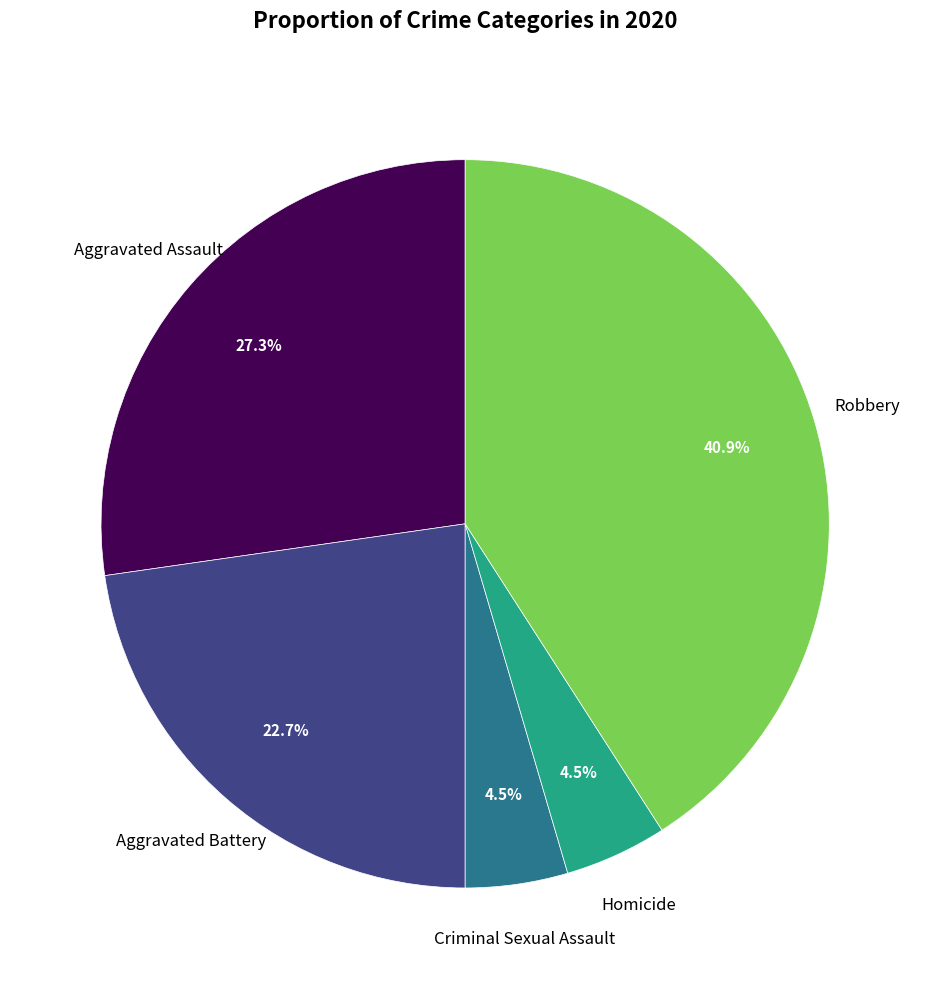

Is there any slice that represents more than half of the pie?

No